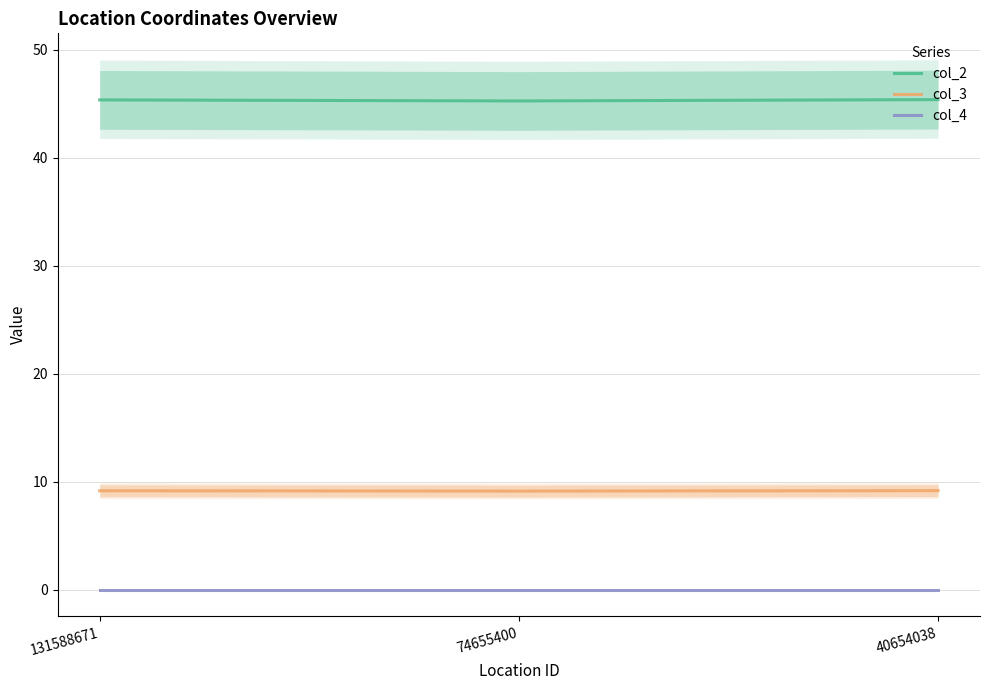

The col_3 series shows 9.2 at 40654038. True or false?

True